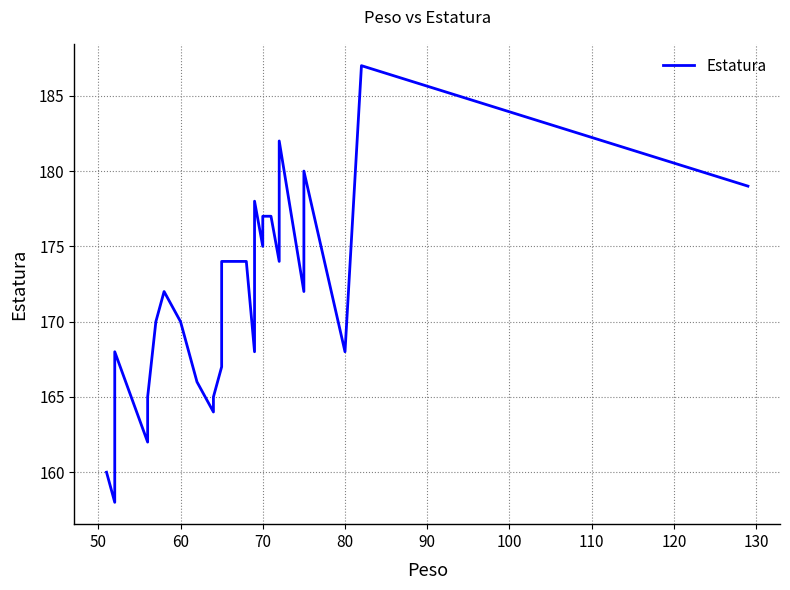

What is the difference between the maximum and second lowest values?

27